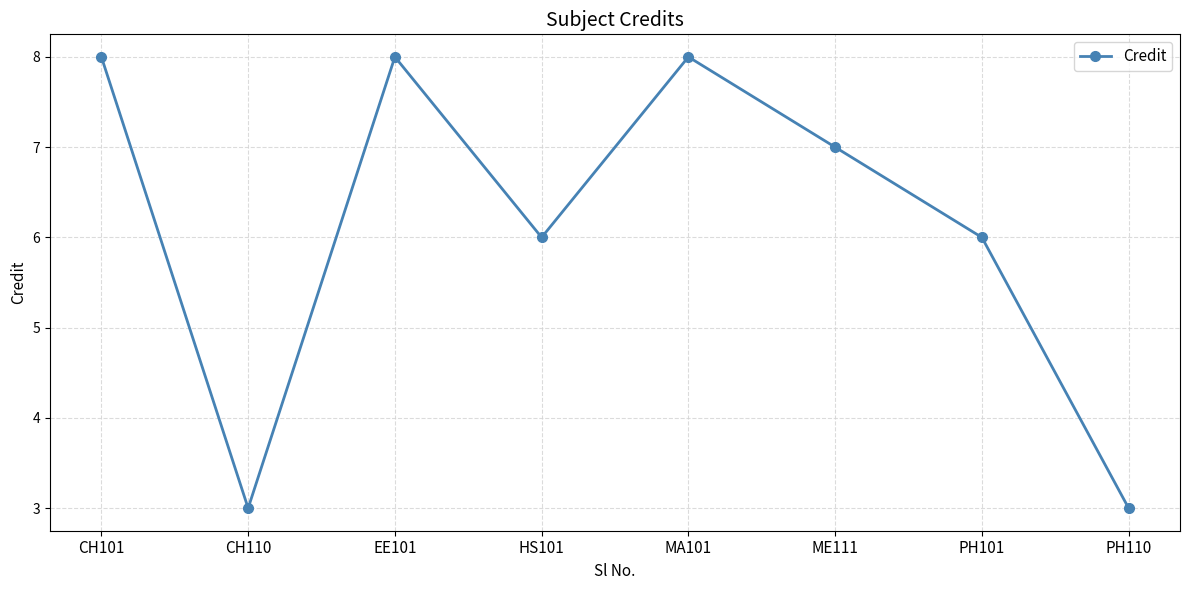

True or false: the data has more than 2 interior local peaks.

False